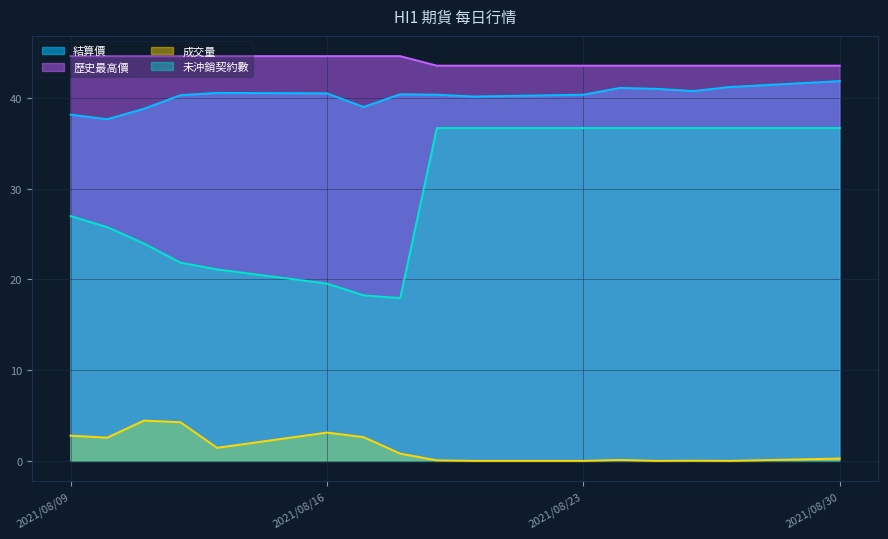

Between 2021/08/20 and 2021/08/25, which series saw the biggest shift?

結算價